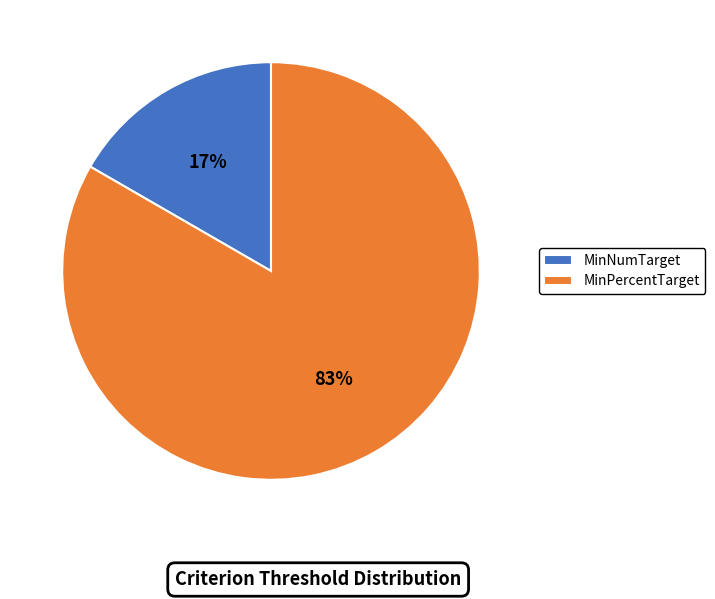

How many slices are in this pie chart?

2